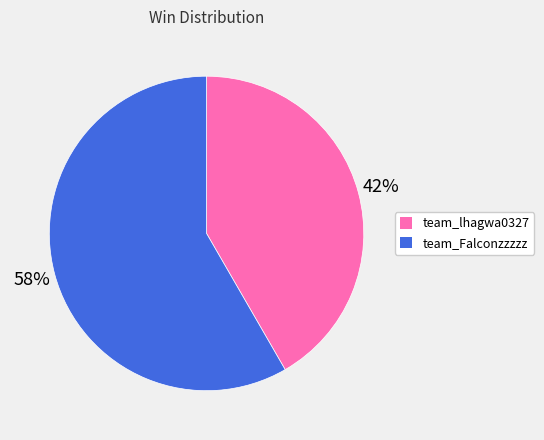

What percentage is the team_Falconzzzzz slice, to the nearest percent?

58%